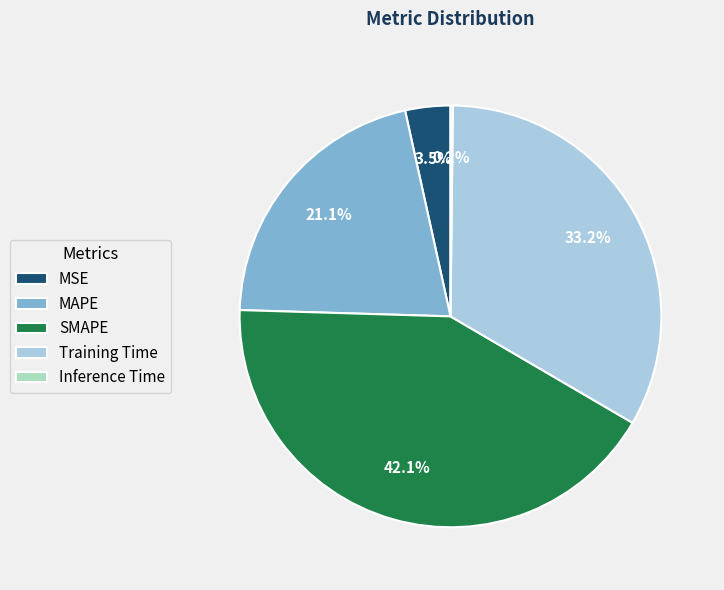

What percentage is NOT represented by MSE?

96.5%